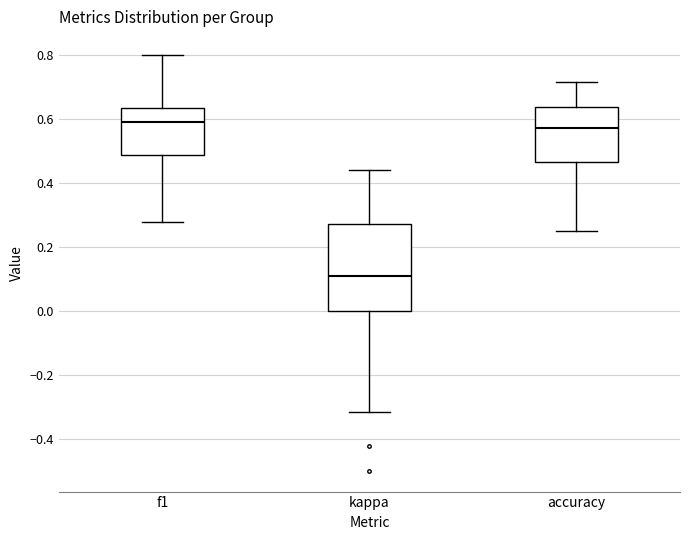

Reading left to right, read every box against the y-axis: the position of its median line, the range the box covers, and the ends of its whiskers. The values are not printed on the chart, so give them approximately, as read against the axis.

f1: median 0.60, box 0.48 to 0.64, whiskers 0.28 to 0.80
kappa: median 0.10, box 0.00 to 0.28, whiskers -0.32 to 0.44
accuracy: median 0.58, box 0.46 to 0.64, whiskers 0.26 to 0.72